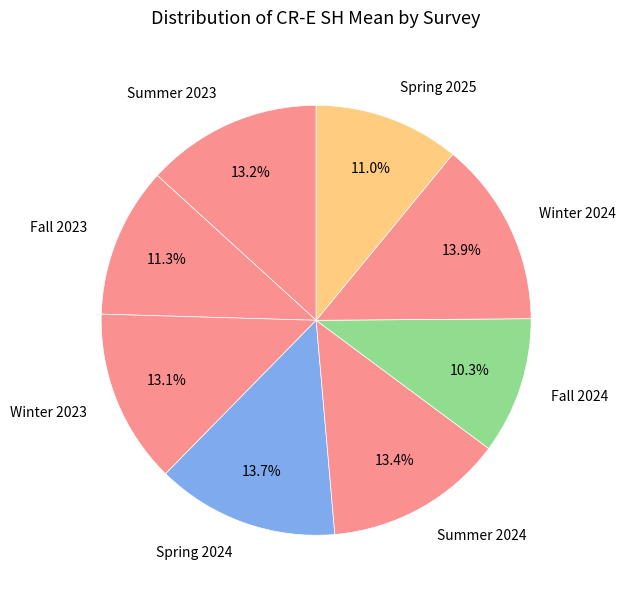

What is the total percentage of Fall 2024 and Spring 2024?

24.0%